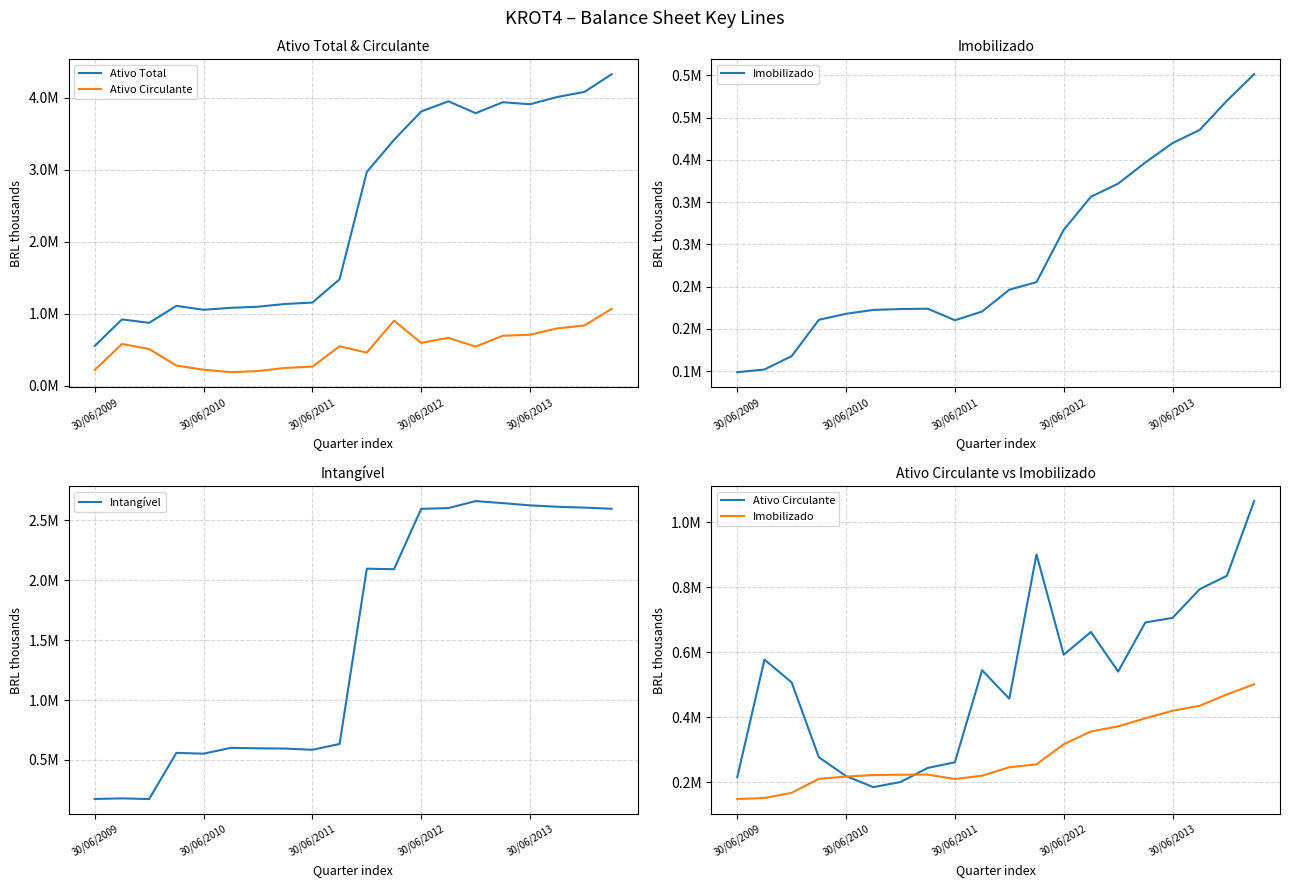

In Ativo Circulante, how many points are higher than both neighbors (excluding endpoints)?

4